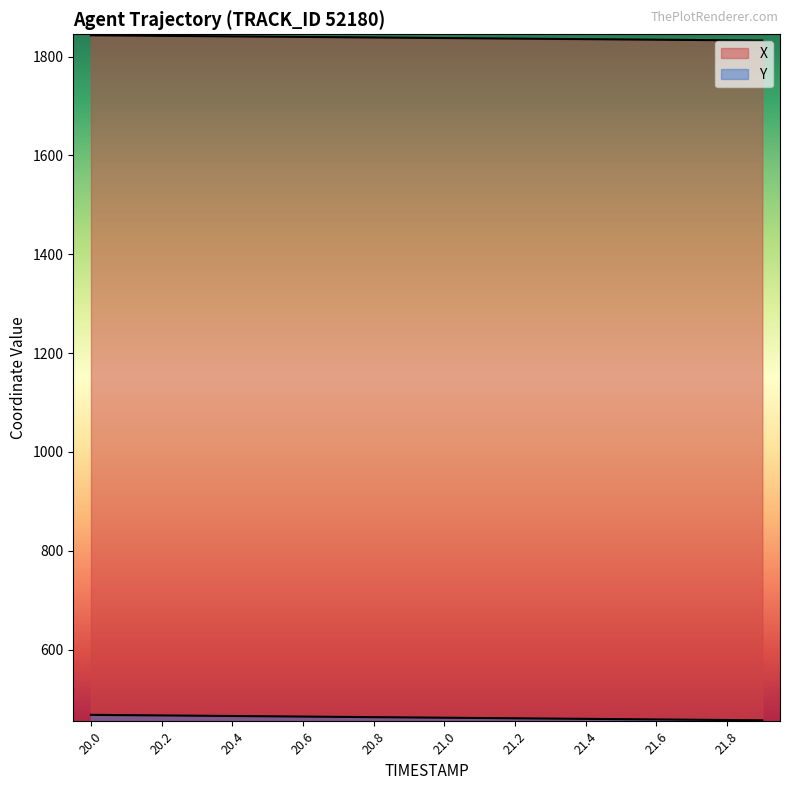

What is the sum of all X values?

36756.6